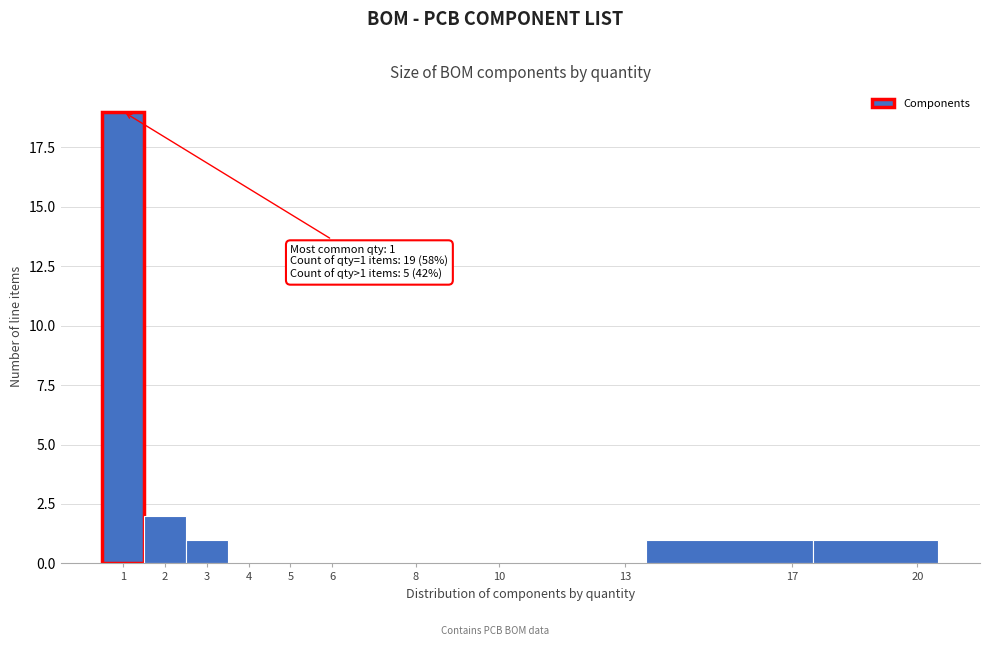

Over which range of the x-axis is the bar tallest?

0.5 to 1.5